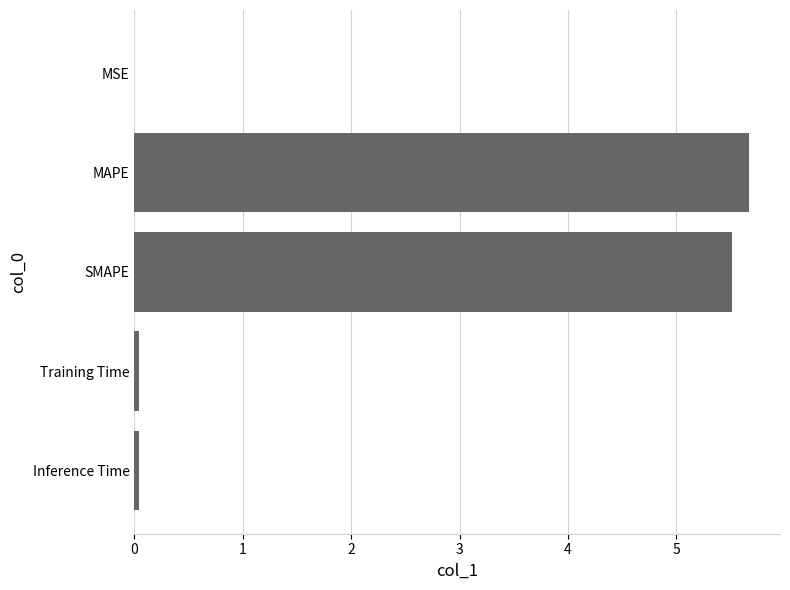

Does the chart contain stacked bars?

No